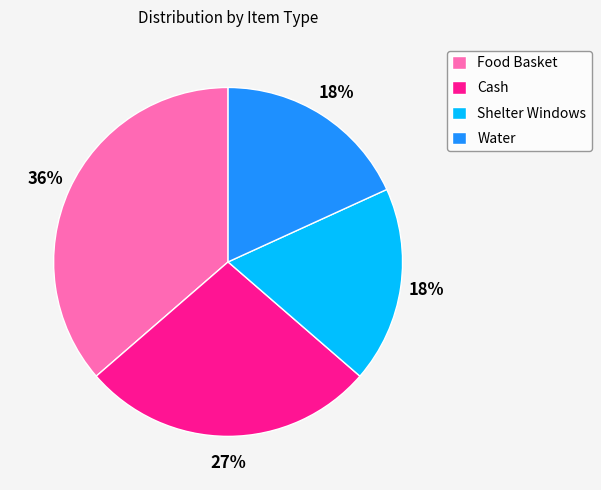

What percentage is the Water slice, to the nearest percent?

18%